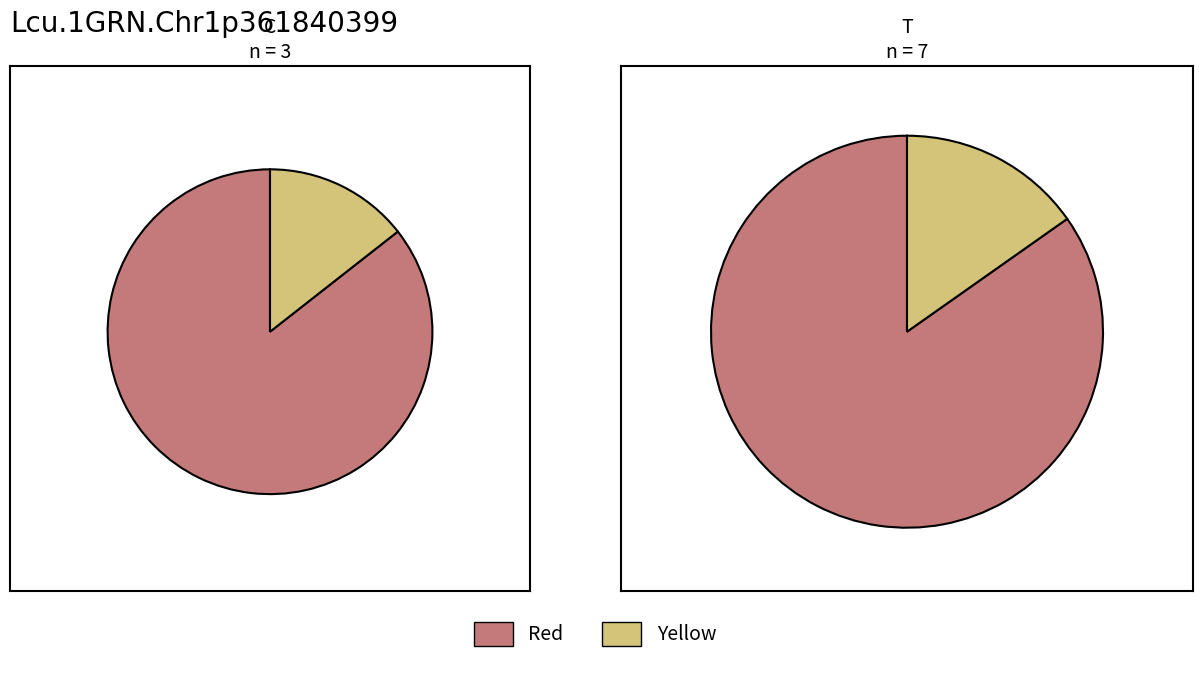

True or false: 3 accounts for 1% of the total.

False